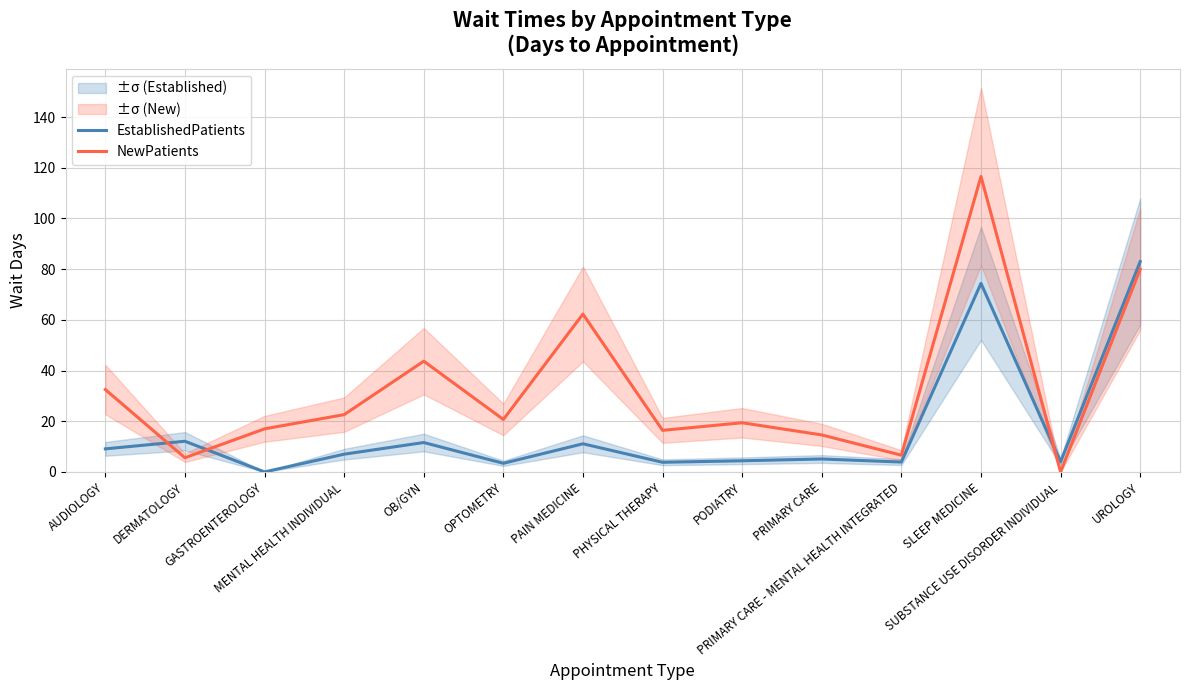

At which label does NewPatients reach its minimum?

SUBSTANCE USE DISORDER INDIVIDUAL